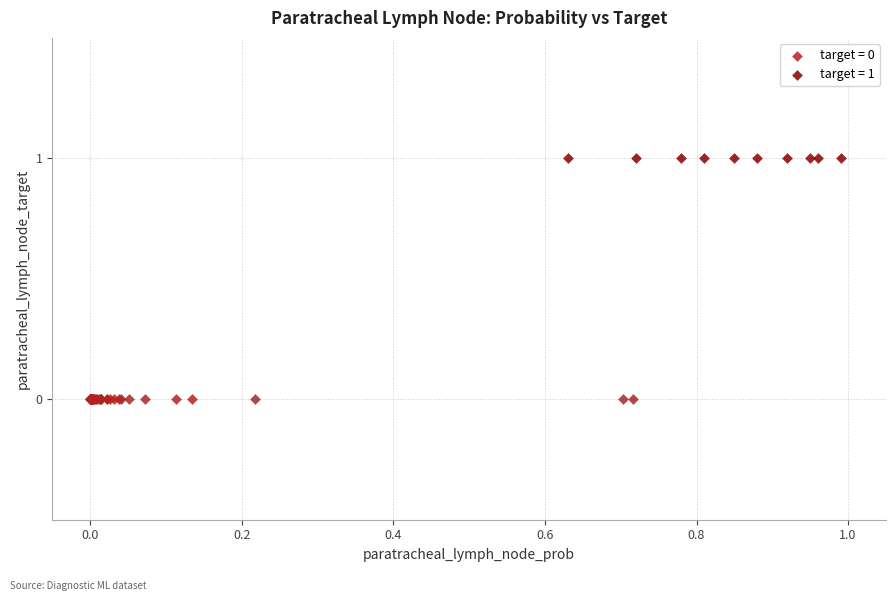

Which series contains the lowest Y value?

target = 0